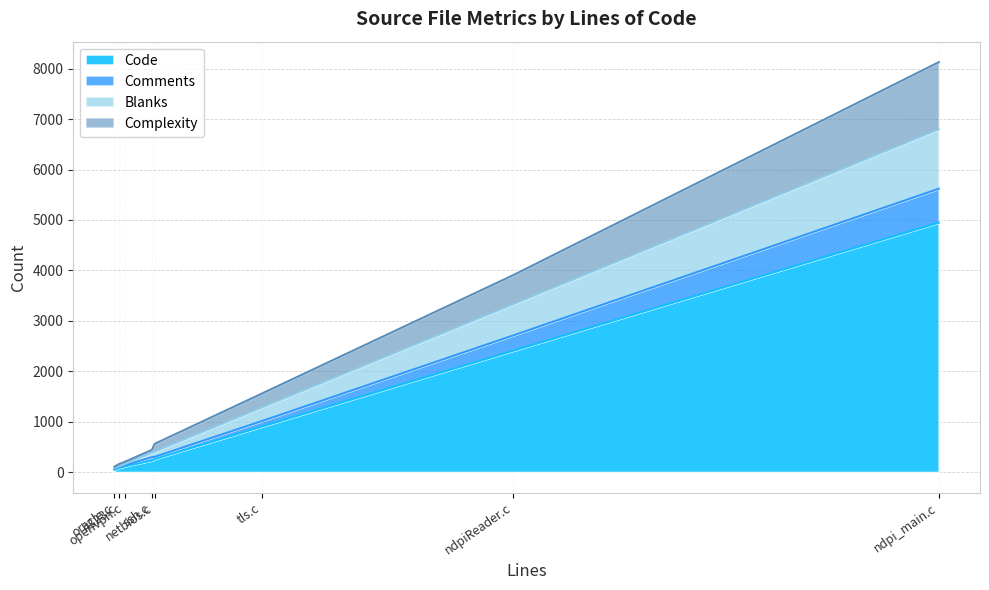

True or false: Complexity and Comments cross at least once.

True